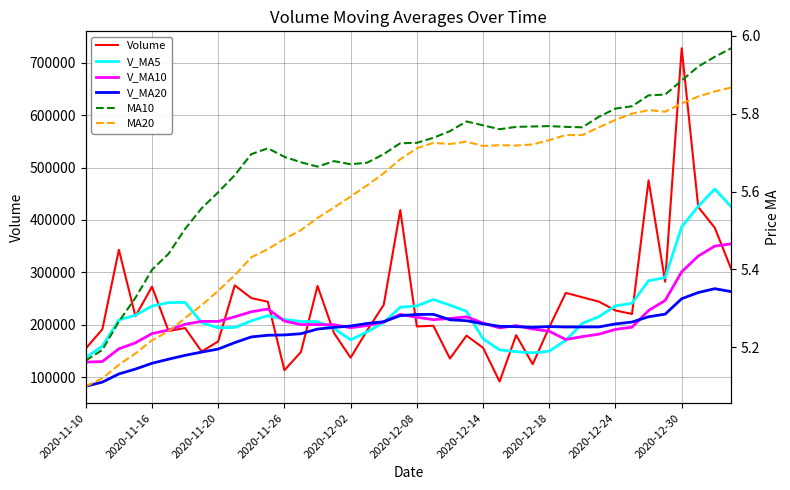

Rank the series by their maximum value, from highest to lowest.

Volume, V_MA5, V_MA10, V_MA20, MA10, MA20